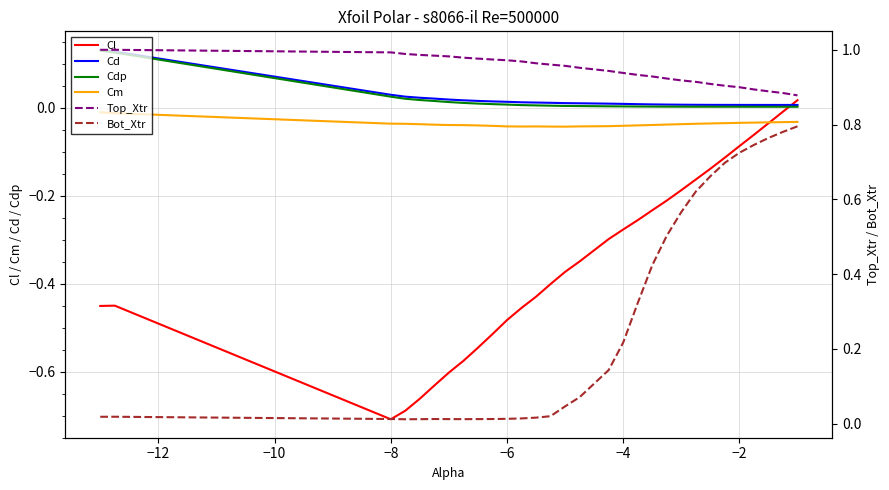

True or false: Cd and Cm intersect in this chart.

False